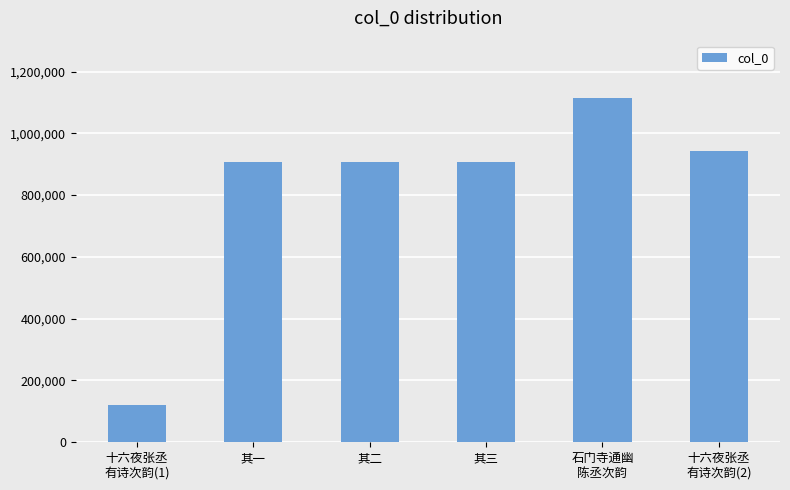

What is the difference between the values at 石门寺通幽
陈丞次韵 and 十六夜张丞
有诗次韵(1)?

993726